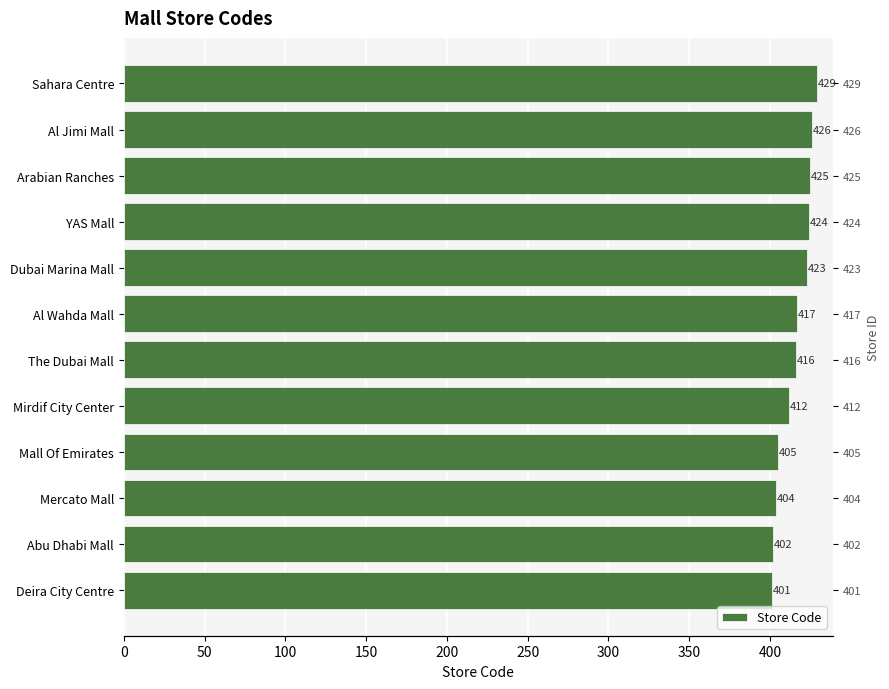

Does the chart contain stacked bars?

No